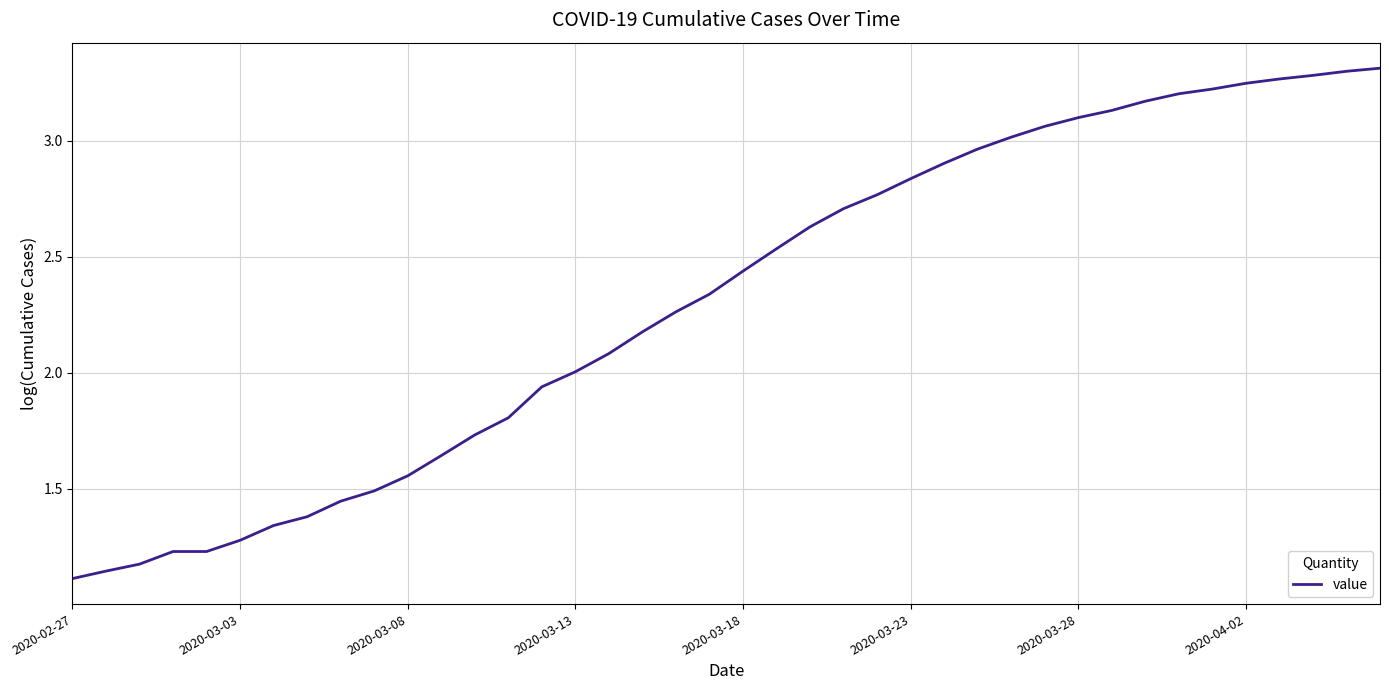

What is the difference between the maximum and minimum values?

2.2